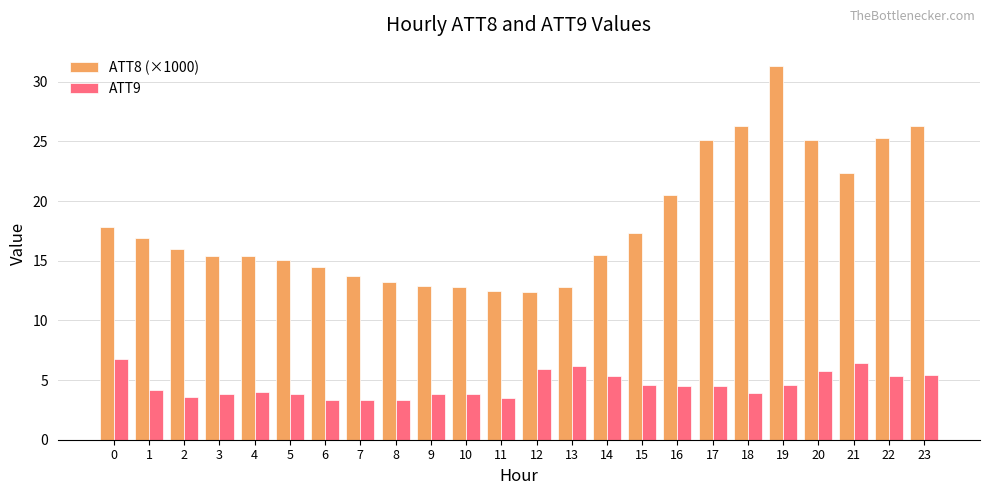

What is the highest value of the ATT9 series?

6.8